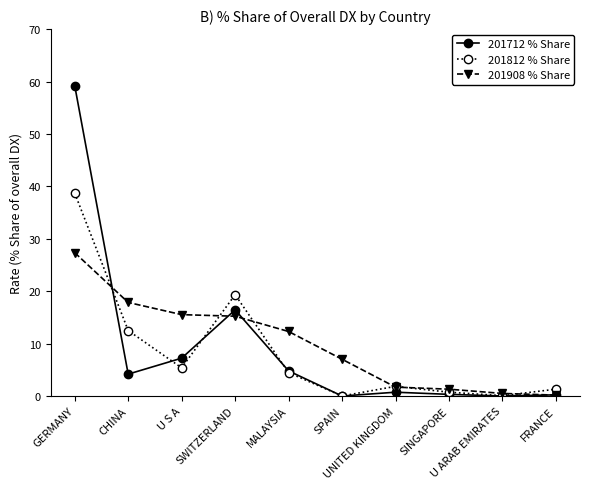

List the series in order of their peak value, lowest first.

201908 % Share, 201812 % Share, 201712 % Share